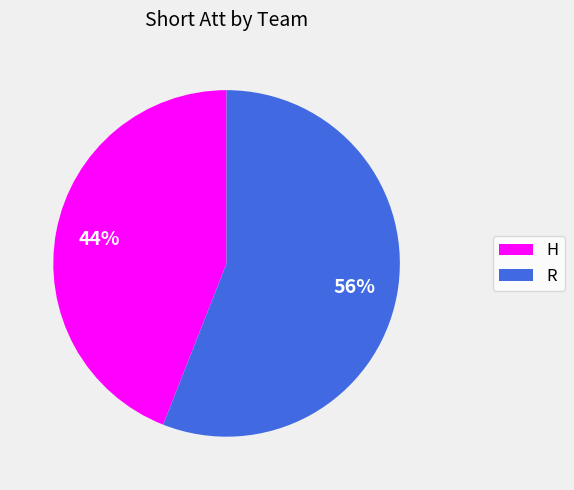

Count the number of slices in the pie.

2